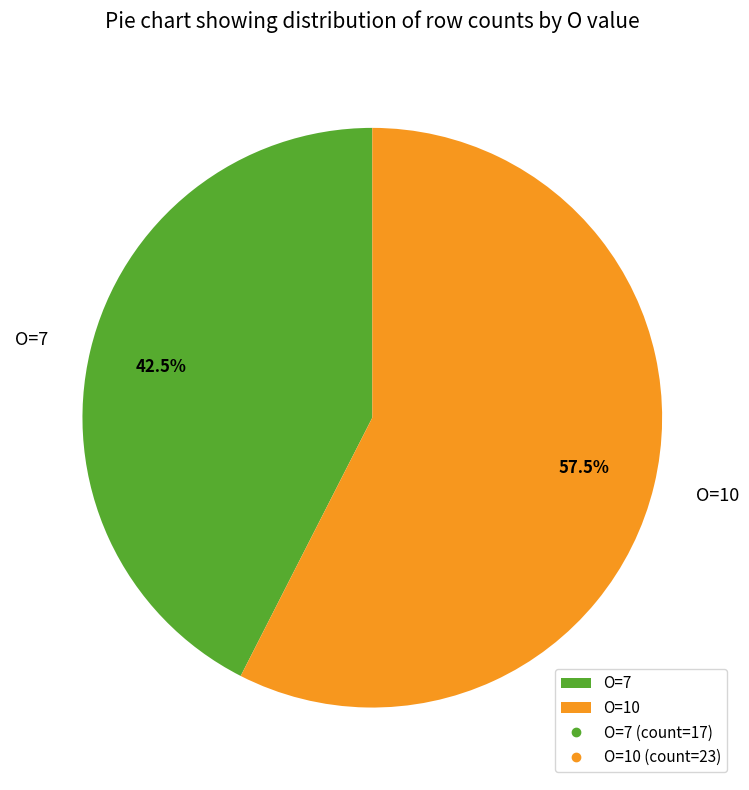

Between O=10 and O=7, which is larger?

O=10